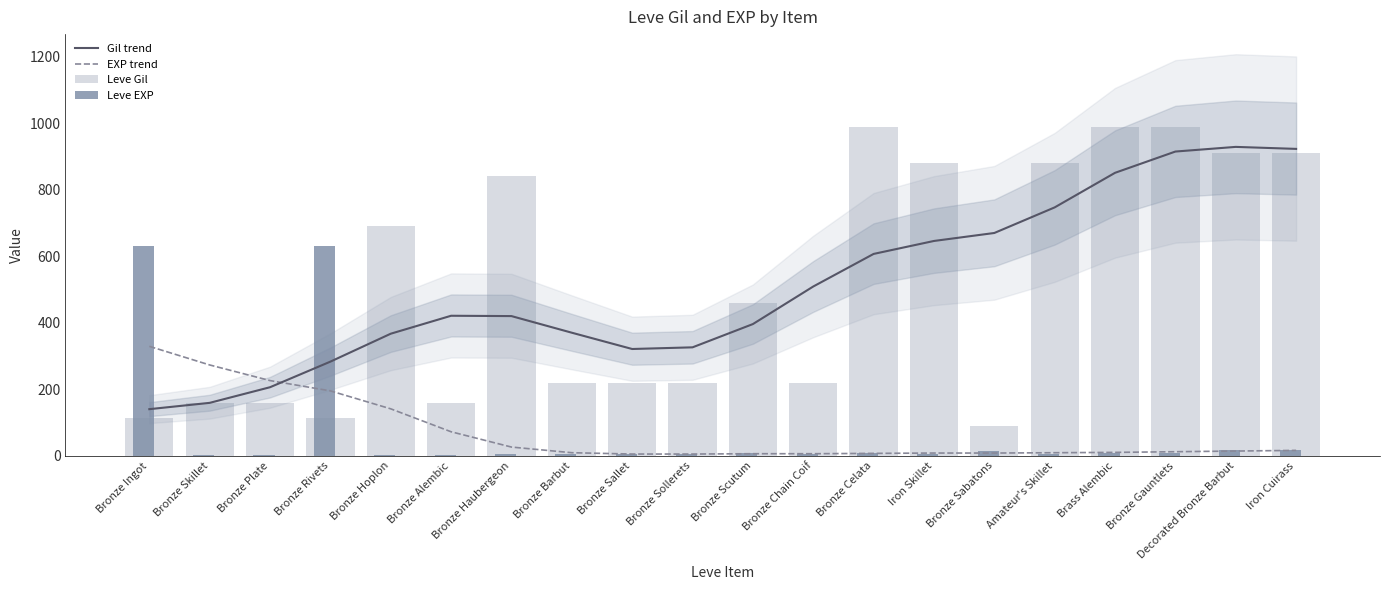

The Gil trend series shows 115 at Bronze Plate. True or false?

False